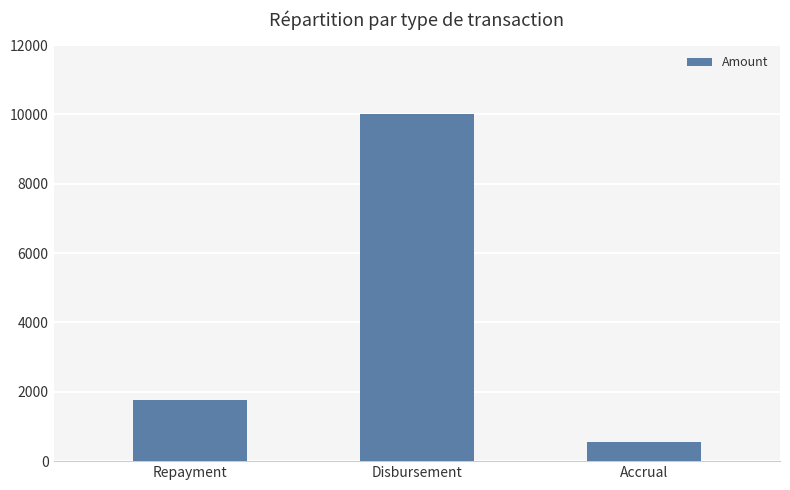

Where is the data nearest to the value 5280?

Repayment